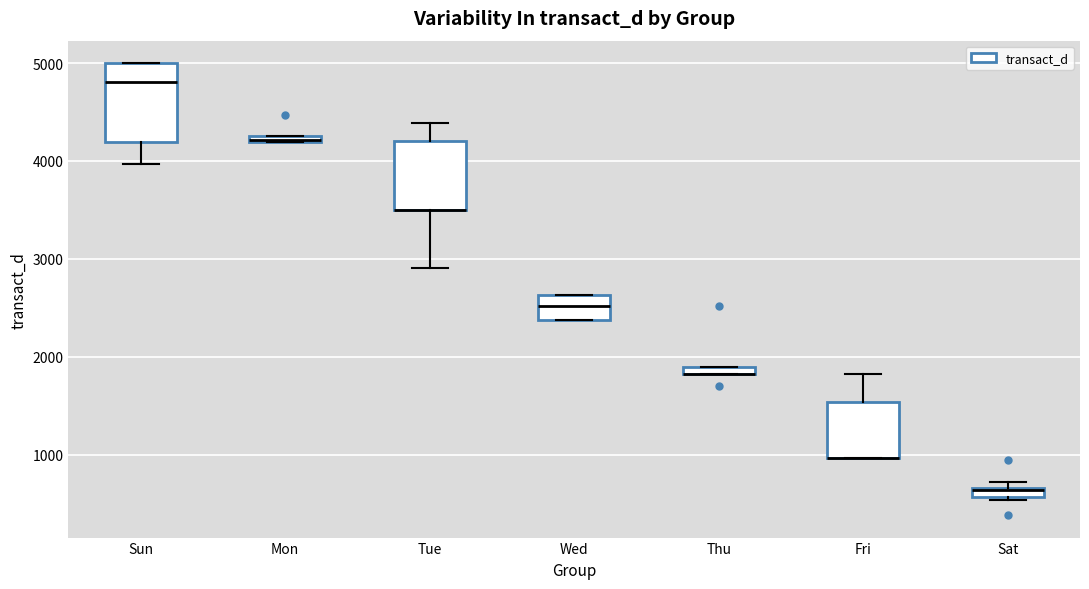

Where is the lower edge of the box for Tue on the y-axis? The values are not printed on the chart, so give them approximately, as read against the axis.

3500